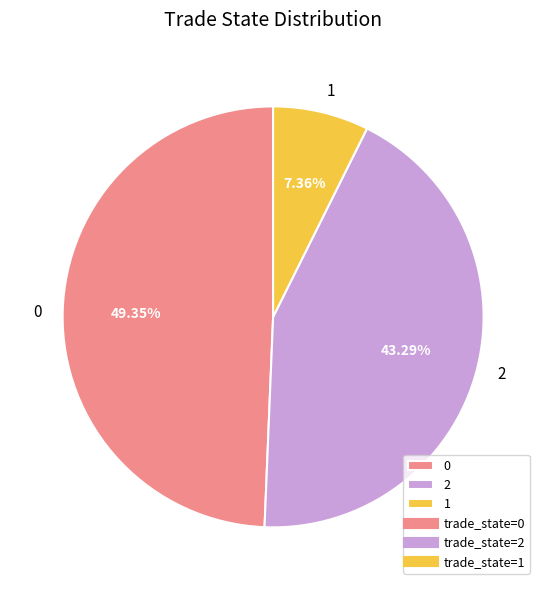

Does any single category account for the majority?

No